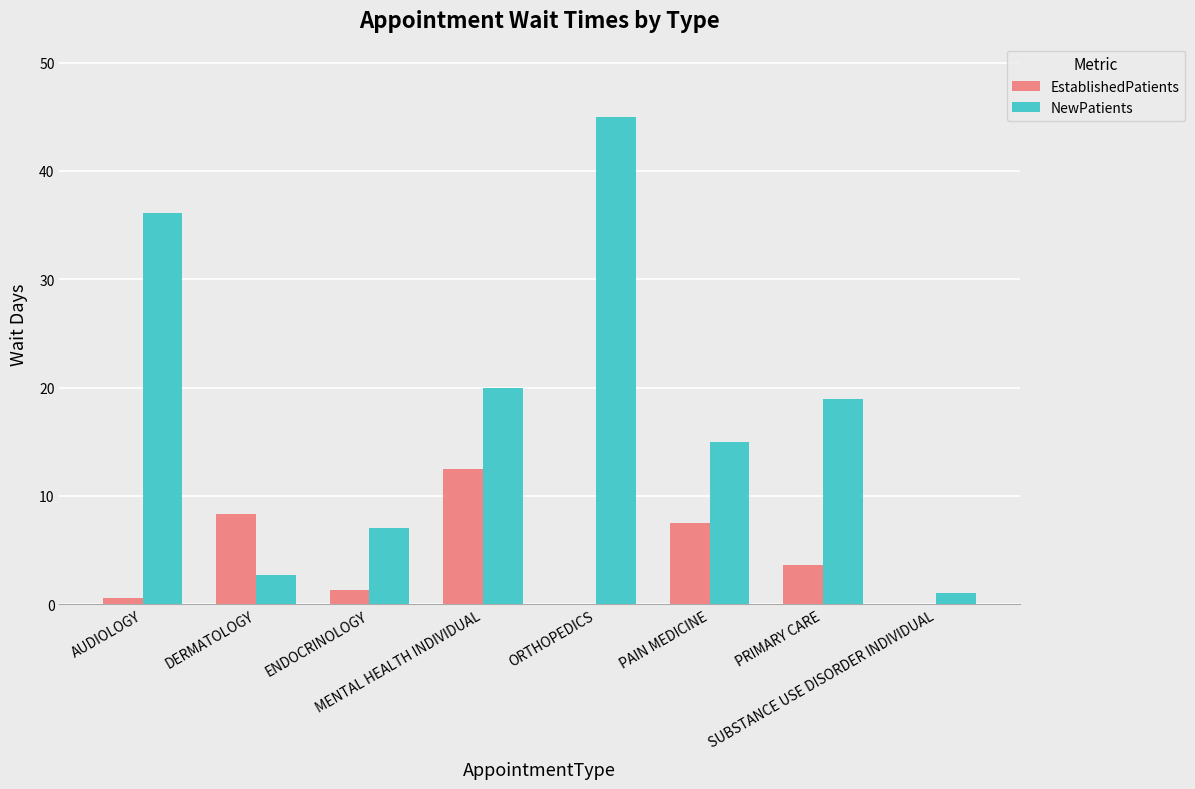

What is the sum of all NewPatients values?

145.7